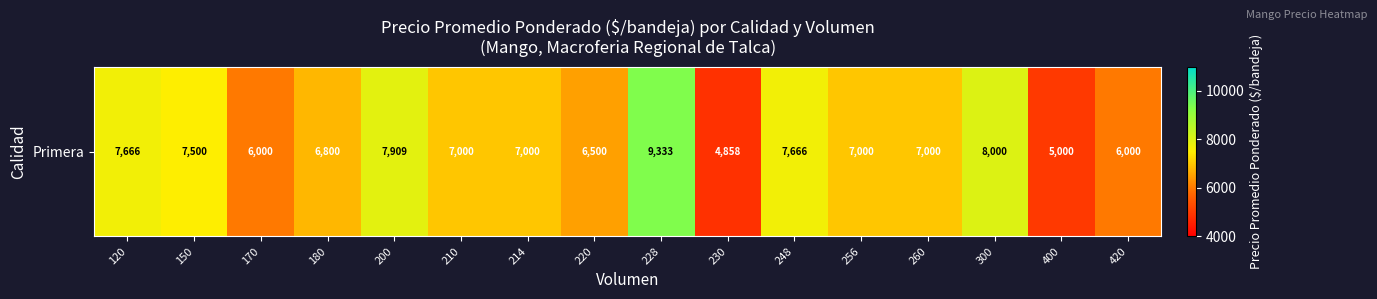

Reading left to right, list all the values displayed in this chart.

7666.5	7500.0	6000.0	6800.0	7909.1	7000.0	7000.0	6500.0	9333.3	4858.5	7666.7	7000.0	7000.0	8000.0	5000.0	6000.0